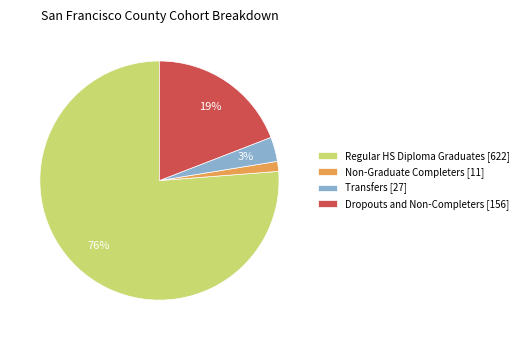

What is the largest slice in the pie chart?

Regular HS Diploma Graduates